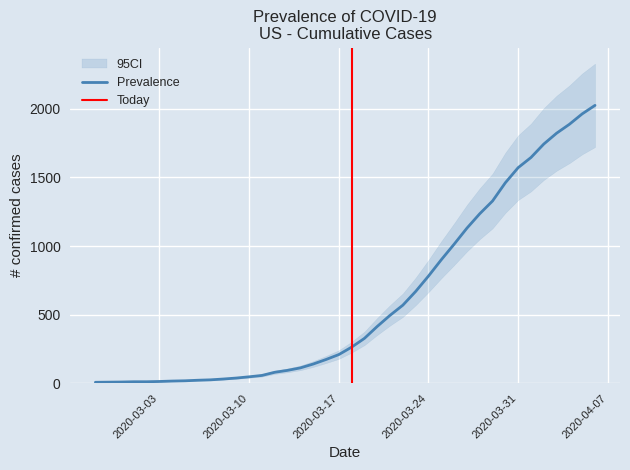

At which label is the value closest to 1016?

2020-03-26